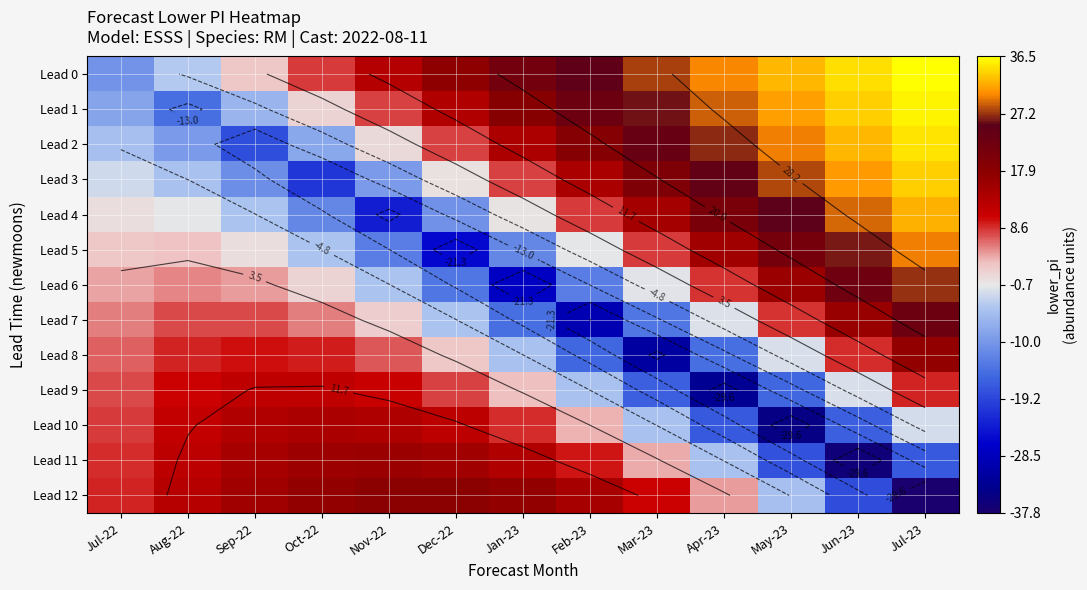

The Lead 2 series shows -4.6 at Sep-22. True or false?

False